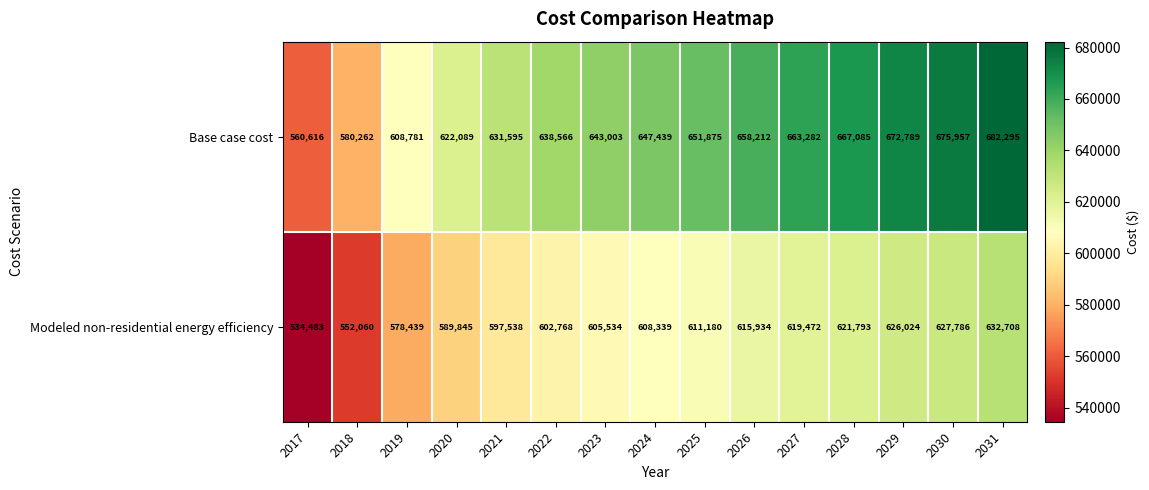

How many values in the Base case cost series are below 647439?

7